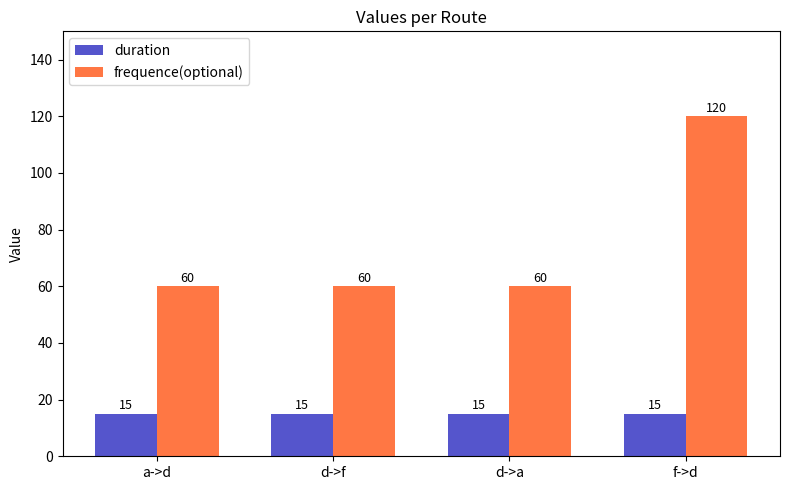

The value of duration at d->f is 24. True or false?

False